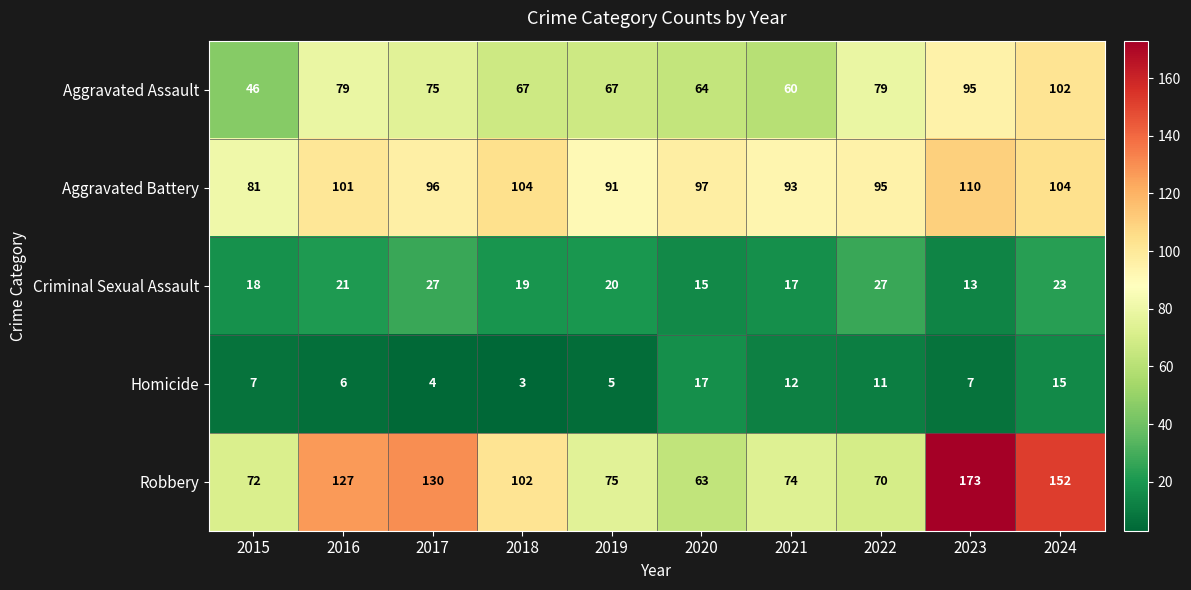

Rank the series by their maximum value, from highest to lowest.

Robbery, Aggravated Battery, Aggravated Assault, Criminal Sexual Assault, Homicide